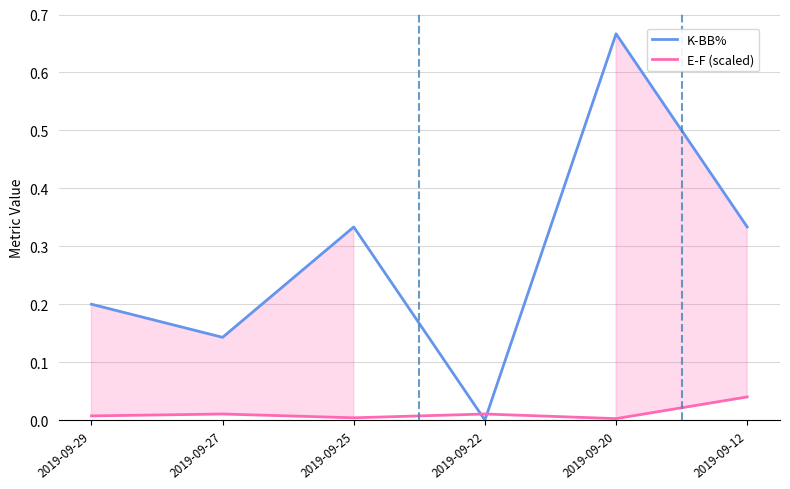

What is the sum of the K-BB% values at 2019-09-12 and 2019-09-20?

1.0